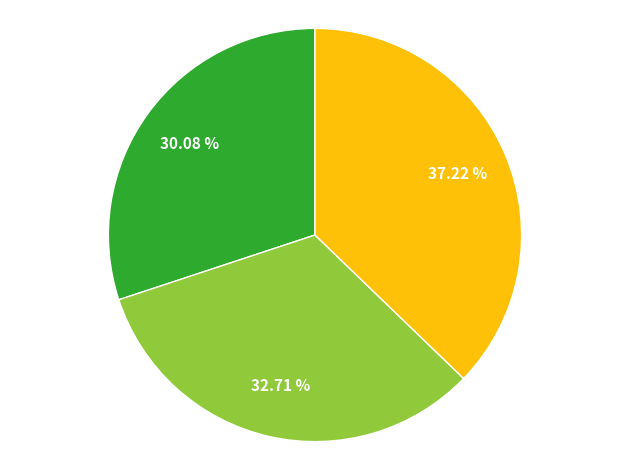

Does any single category account for the majority?

No